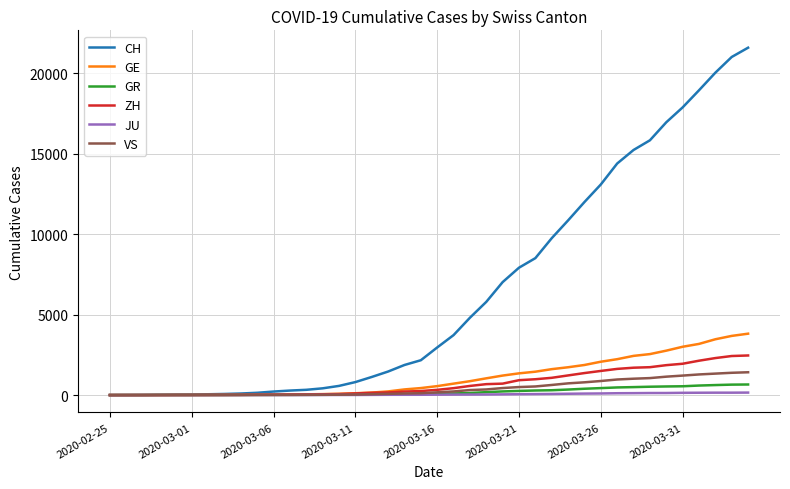

What is the difference between the maximum and minimum values in the ZH series?

2461